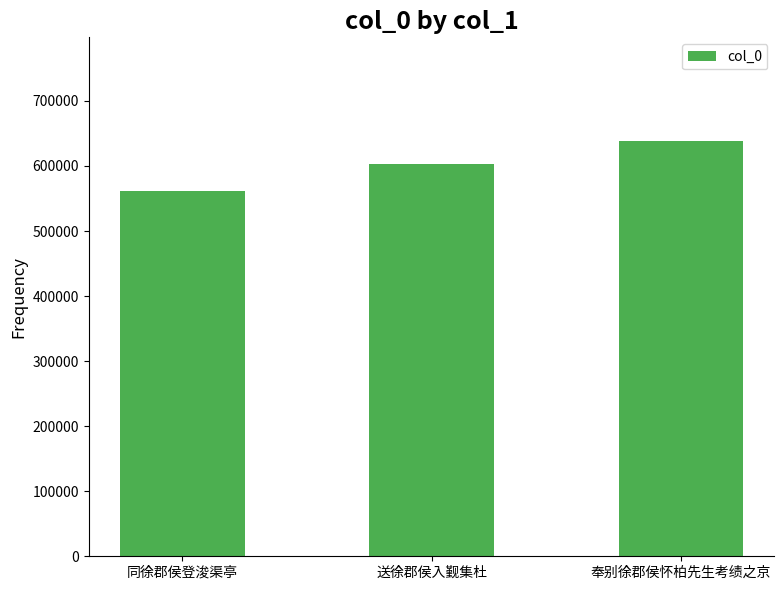

Reading left to right, list all the values displayed in this chart.

同徐郡侯登浚渠亭=561022	送徐郡侯入觐集杜=603348	奉别徐郡侯怀柏先生考绩之京=638226